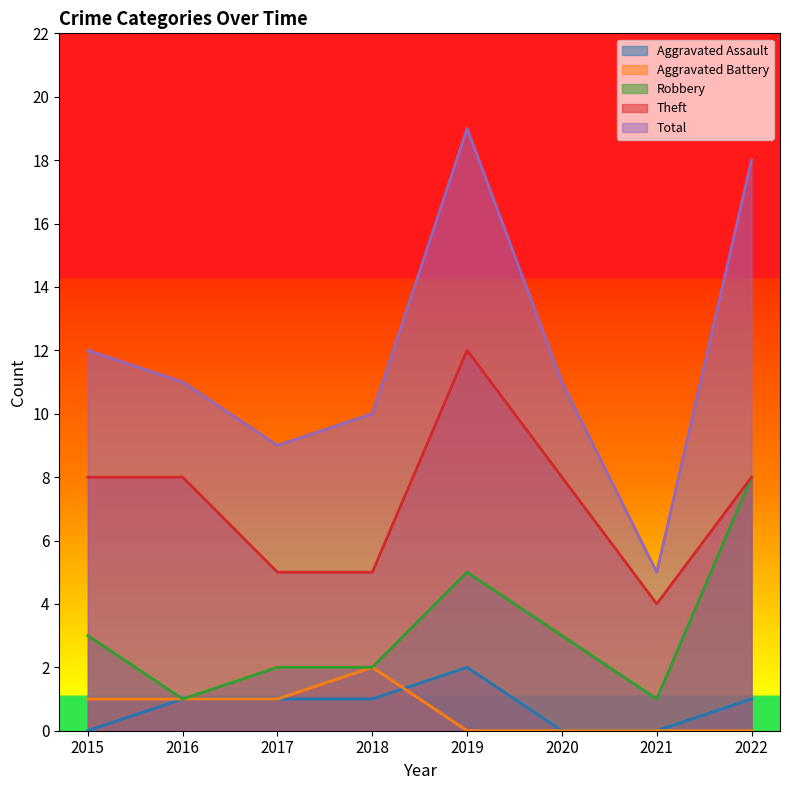

Reading right to left, transcribe all the data shown in this chart.

Aggravated Assault: 1	0	0	2	1	1	1	0
Aggravated Battery: 0	0	0	0	2	1	1	1
Robbery: 8	1	3	5	2	2	1	3
Theft: 8	4	8	12	5	5	8	8
Total: 18	5	11	19	10	9	11	12